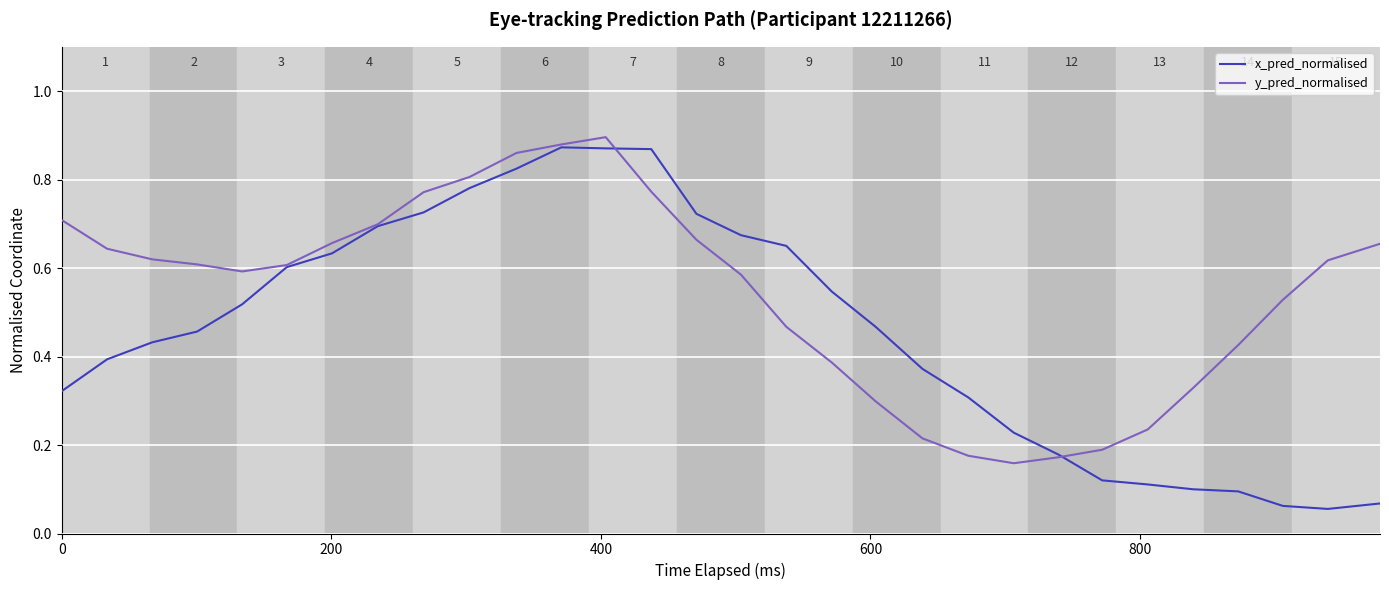

Which series has the largest total across all categories?

y_pred_normalised